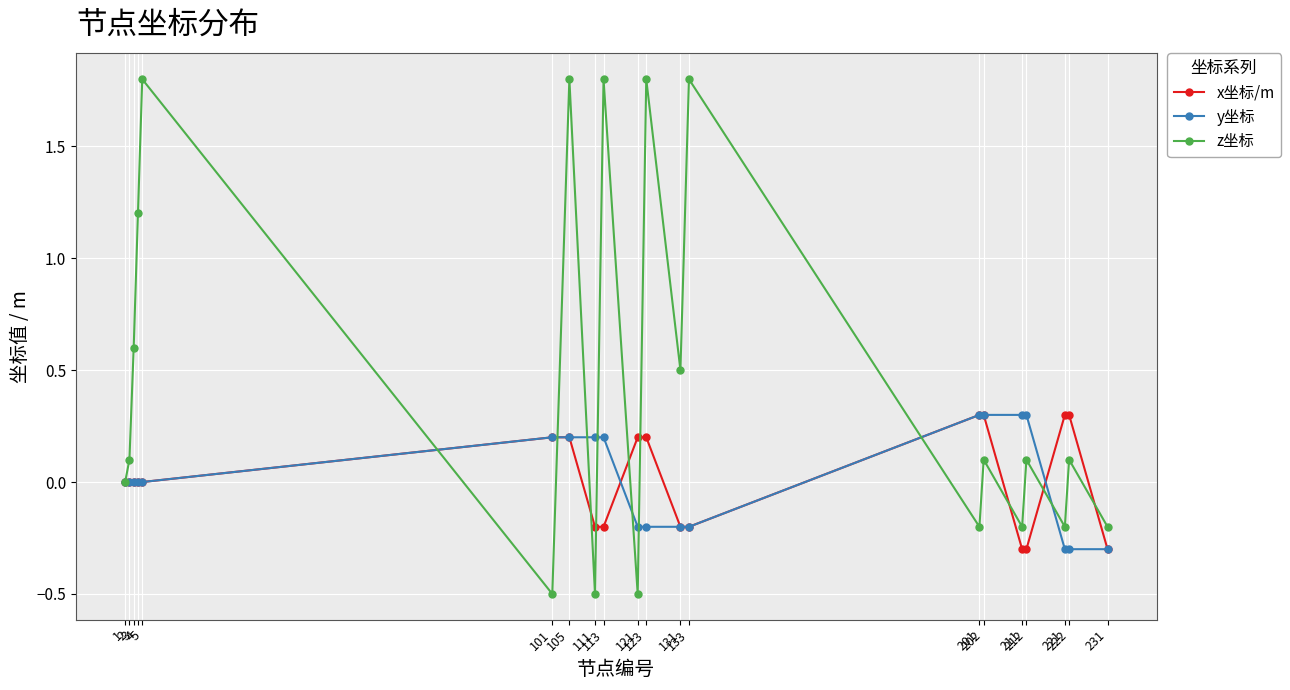

Rank the series at 222 from lowest to highest value.

y坐标, z坐标, x坐标/m